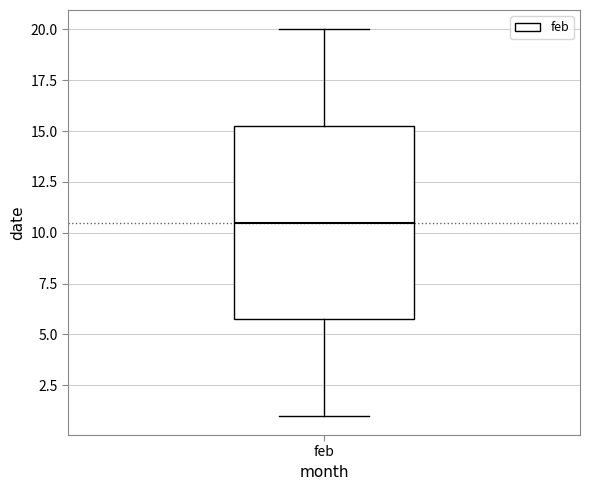

Where is the upper edge of the box for feb on the y-axis? The values are not printed on the chart, so give them approximately, as read against the axis.

15.5